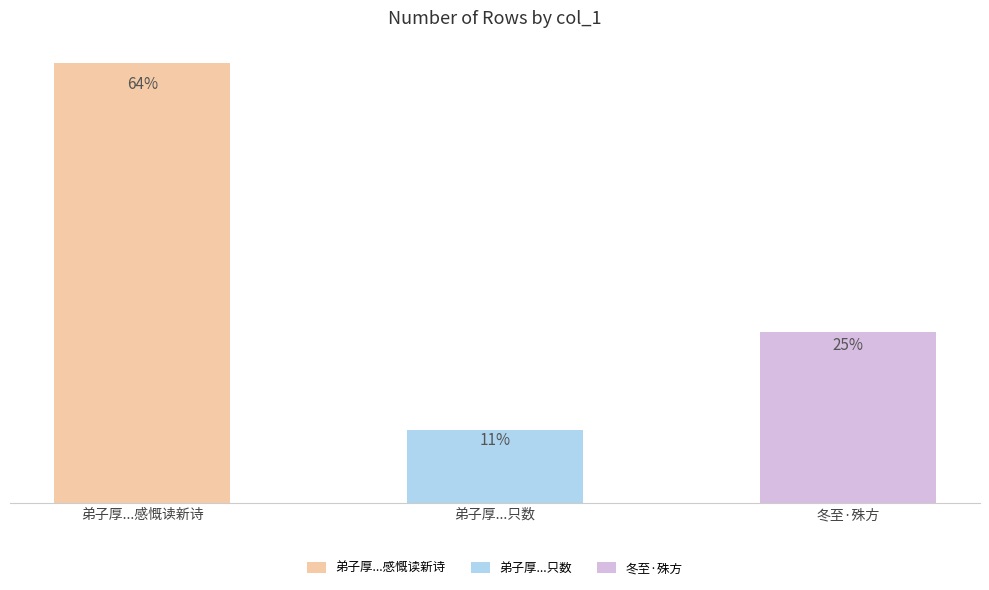

Which category has the highest value across all series?

弟子厚...感慨读新诗